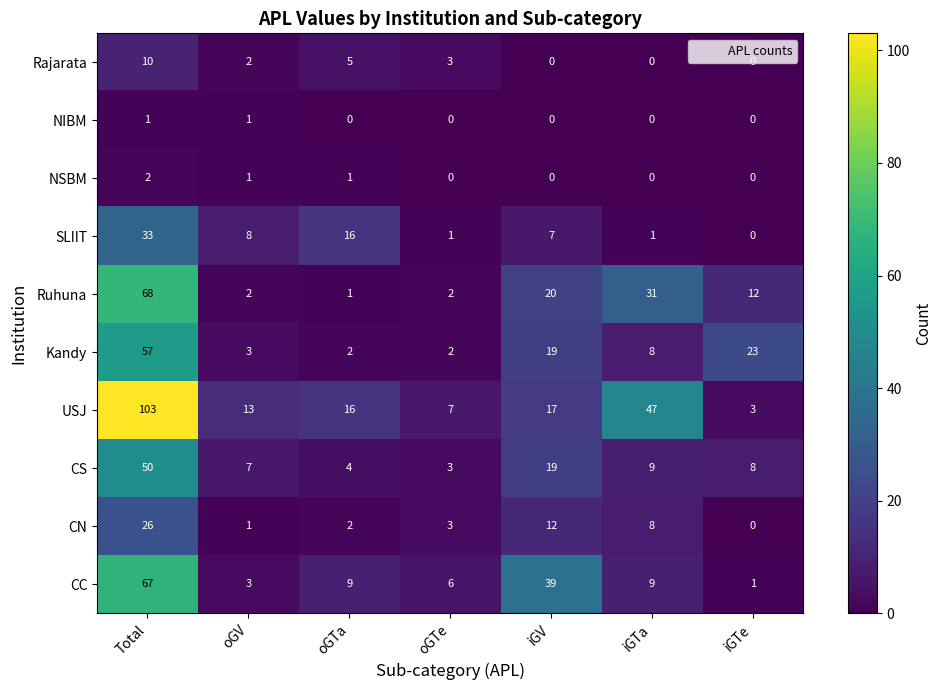

Which series changed the most between oGTe and iGV?

CC